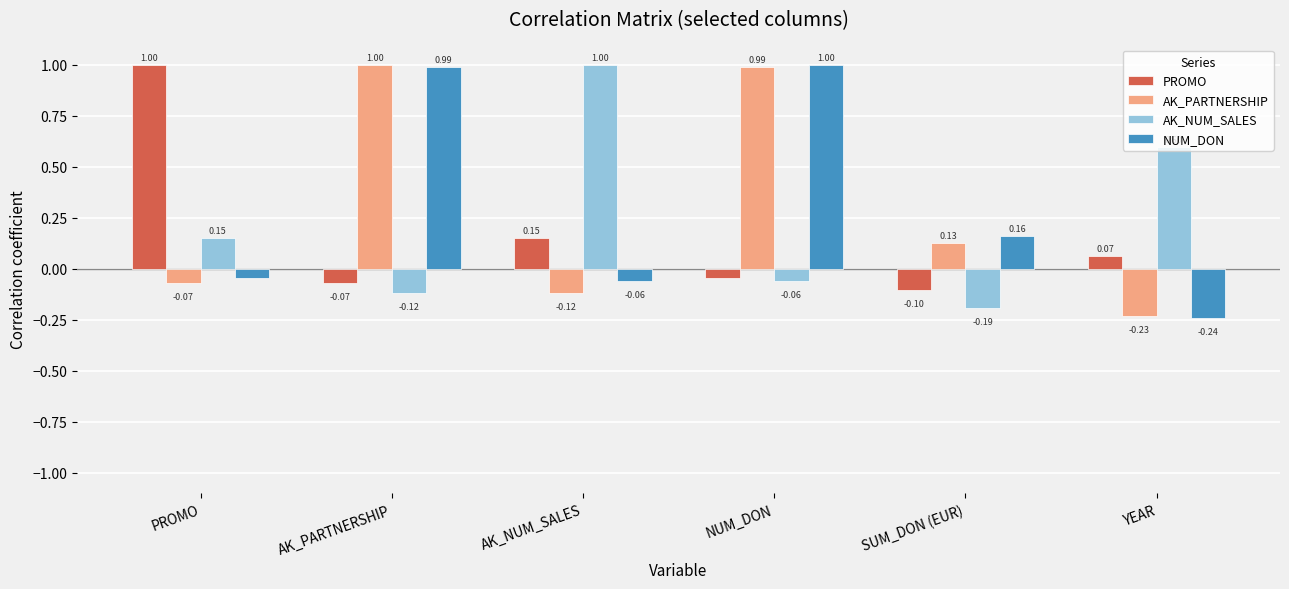

The value of AK_NUM_SALES at SUM_DON (EUR) is -0.1. True or false?

False